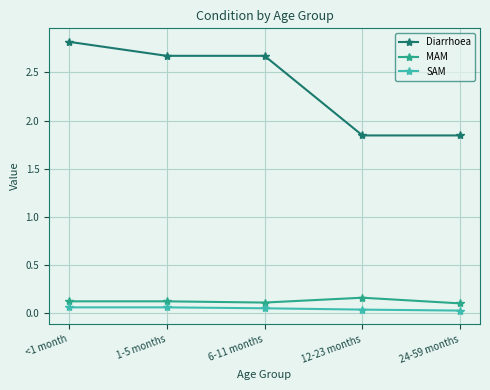

True or false: SAM and Diarrhoea intersect in this chart.

False